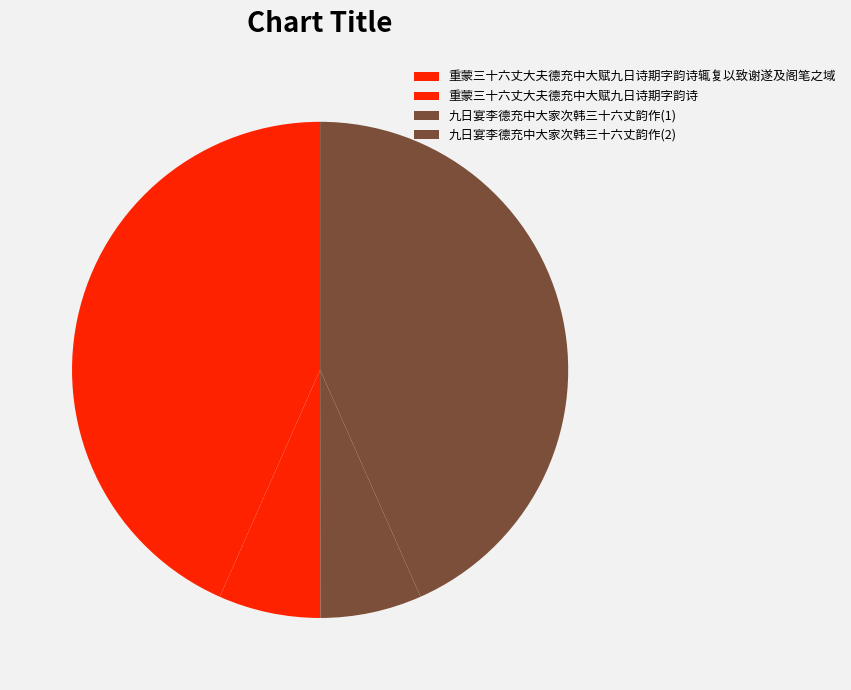

To the nearest percent, what percentage of the pie is 重蒙三十六丈大夫德充中大赋九日诗期字韵诗辄复以致谢遂及阁笔之域?

43%